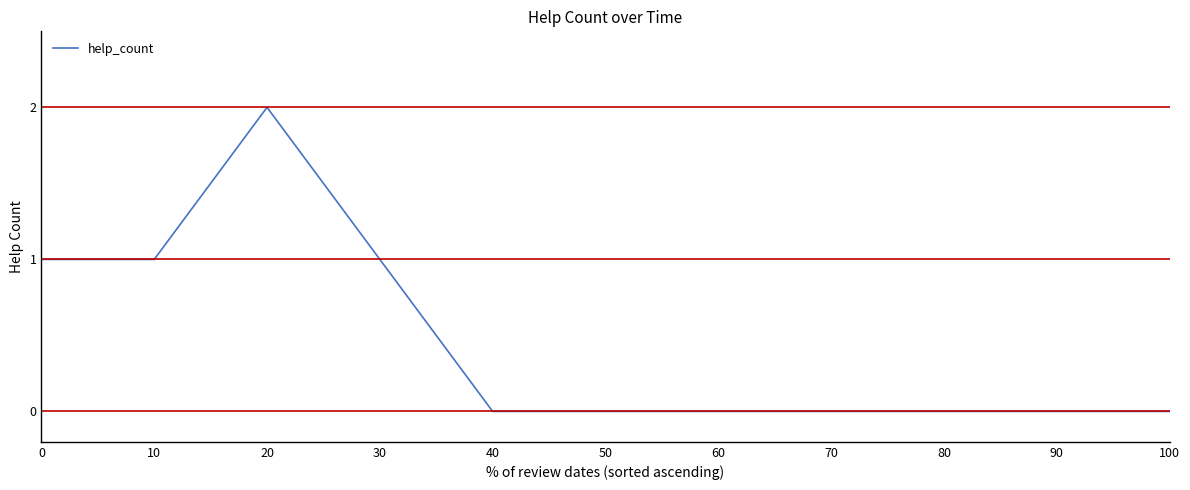

At which category does the chart reach its peak across all series?

20